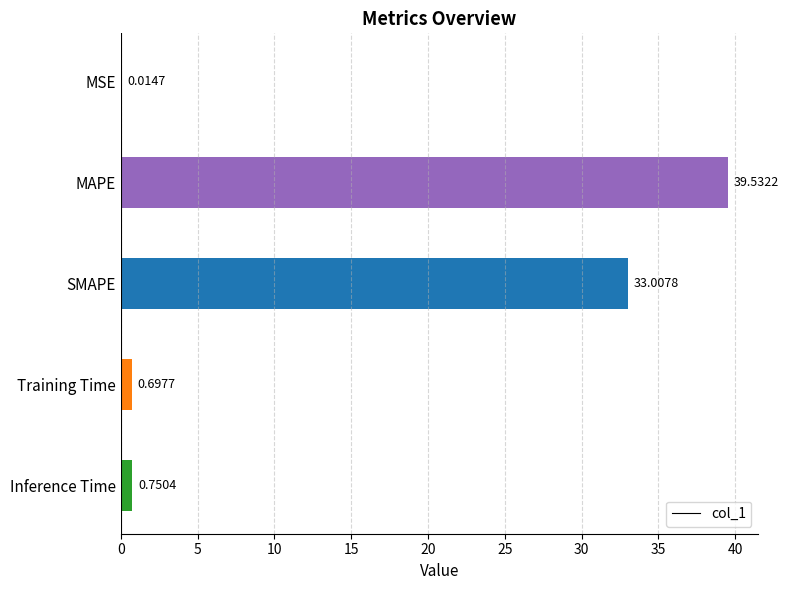

Are the bars horizontal?

Yes